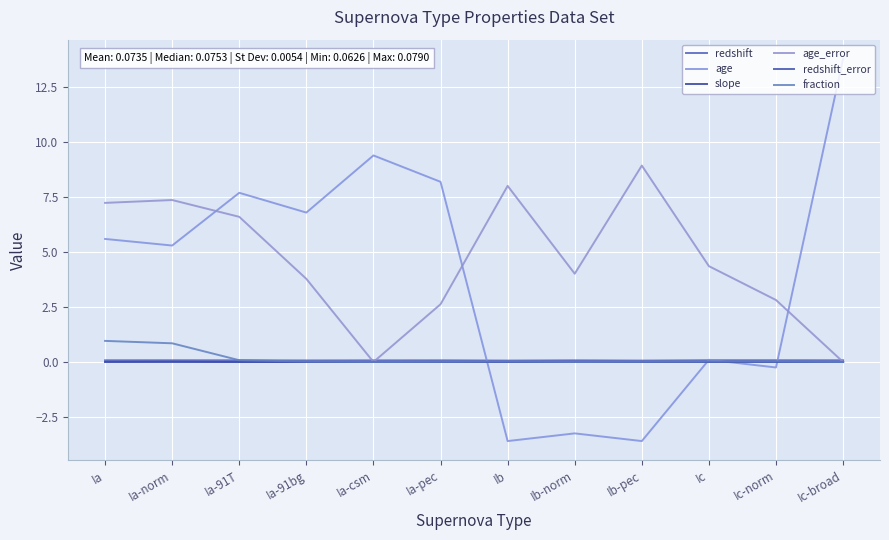

Does the chart display data point markers on the line(s)?

No